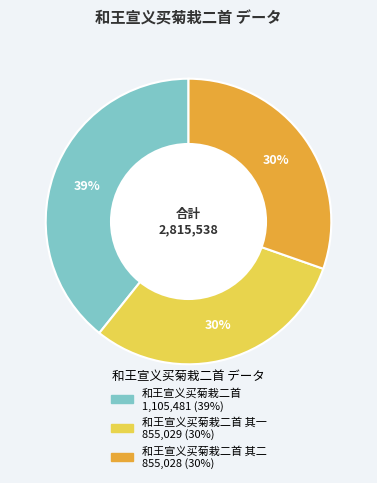

To the nearest percent, what is the difference between the largest and smallest slice percentages?

9%